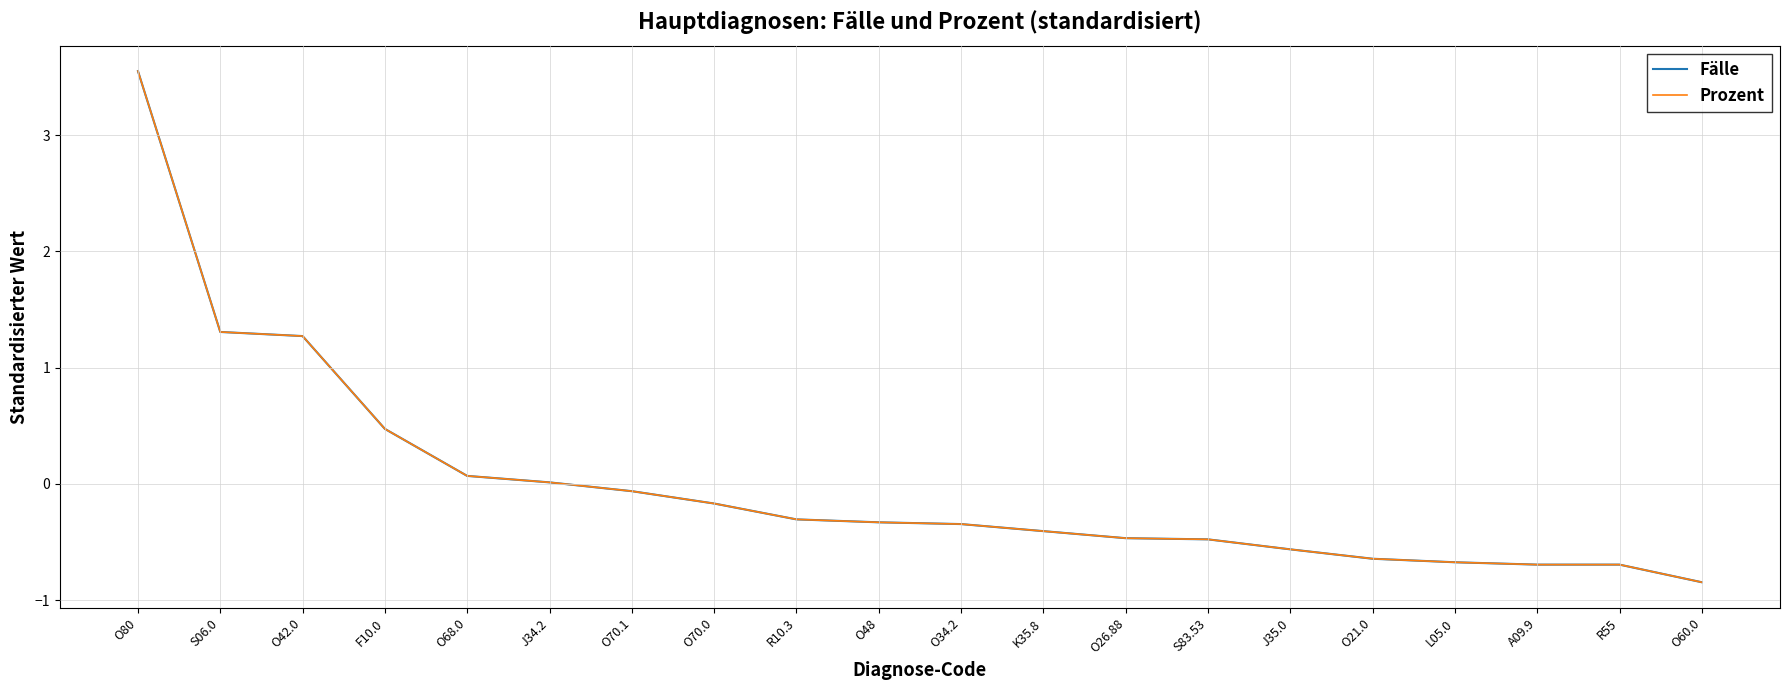

Does the chart have visible grid lines?

Yes